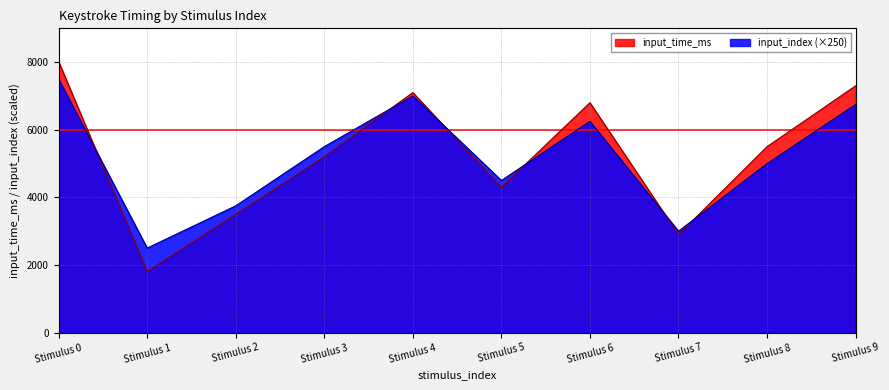

What value does the input_time_ms series have at Stimulus 0, to the nearest 100?

8000